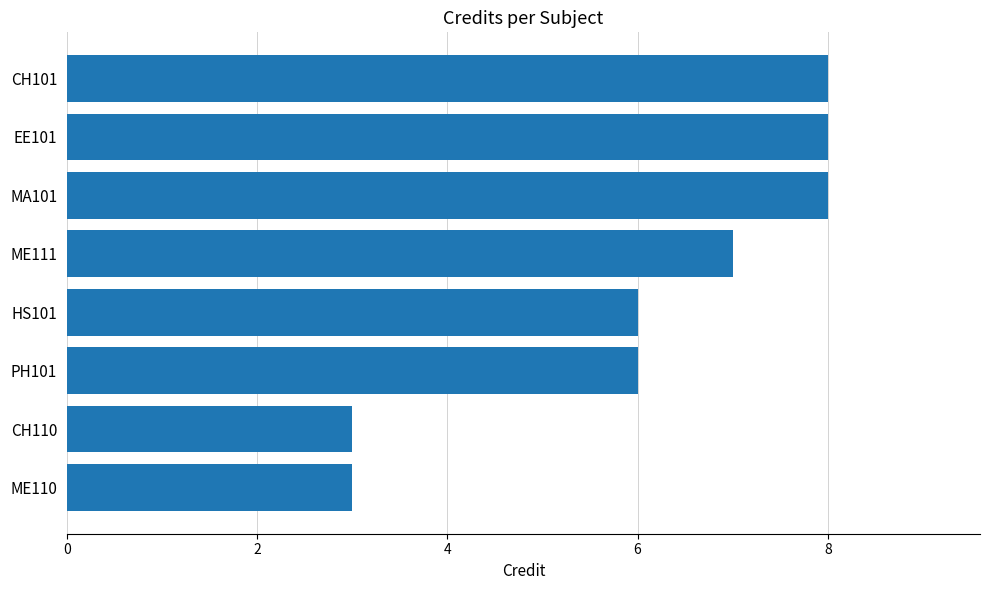

What is the sum of all values?

49